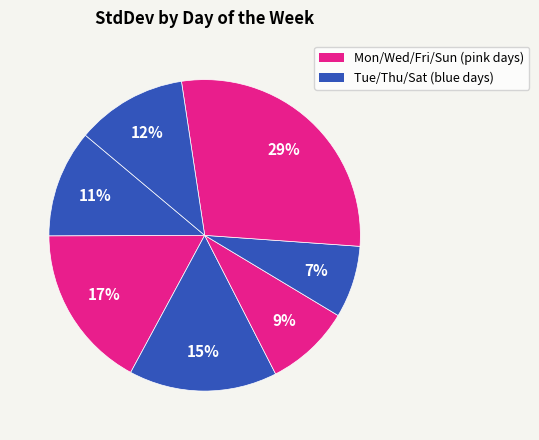

How many slices are in this pie chart?

7